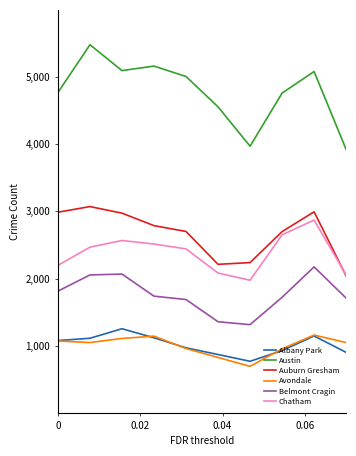

Which series has the largest total across all categories?

Austin